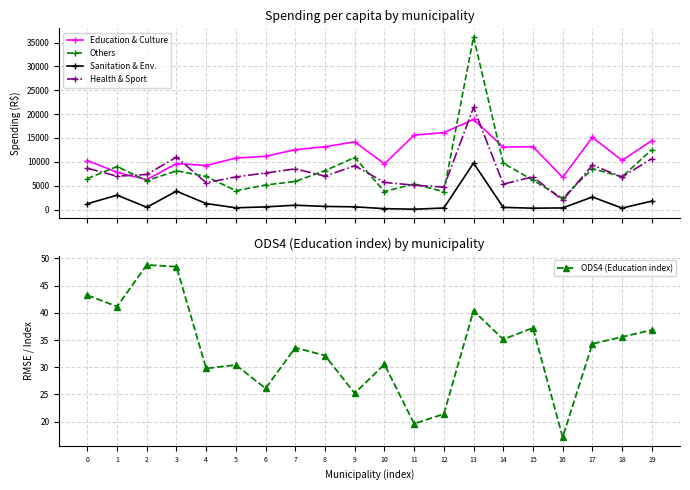

How many intersections are there between Education & Culture and Others?

4